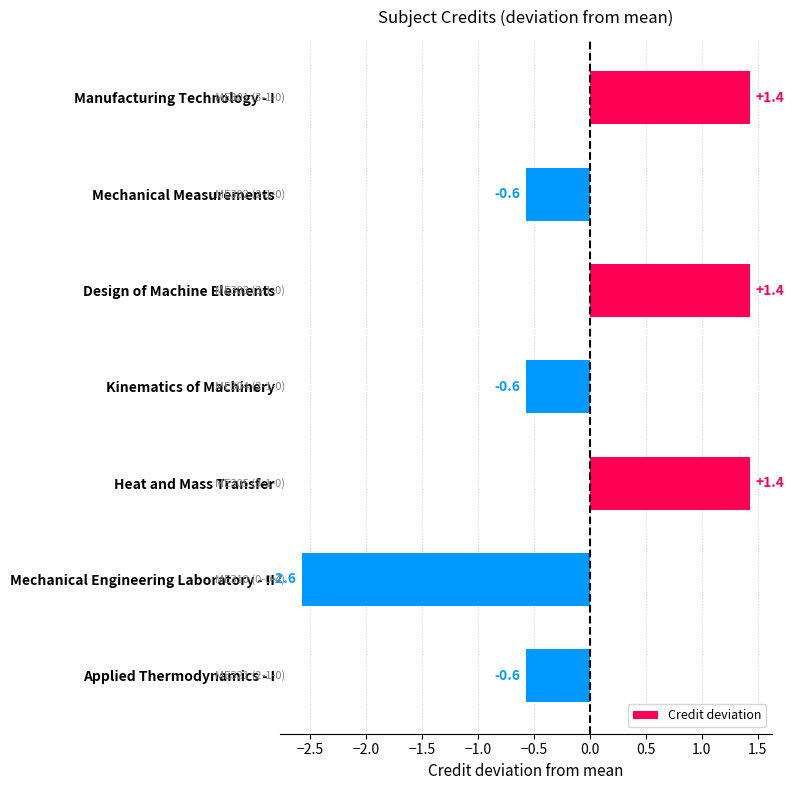

Read the value at Heat and Mass Transfer.

1.4